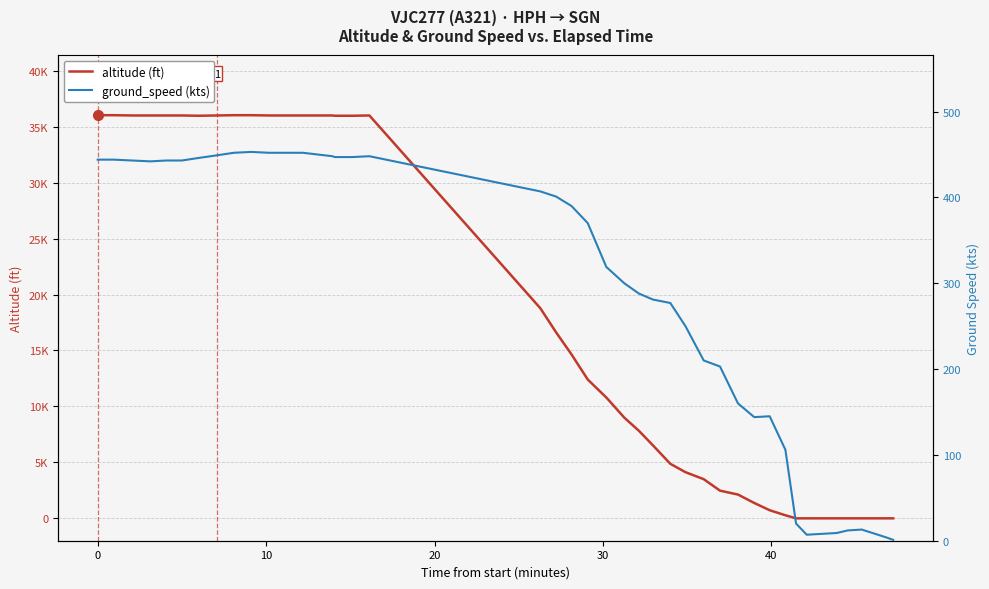

Which series ends up on top after the final intersection of ground_speed (kts) and altitude (ft)?

ground_speed (kts)